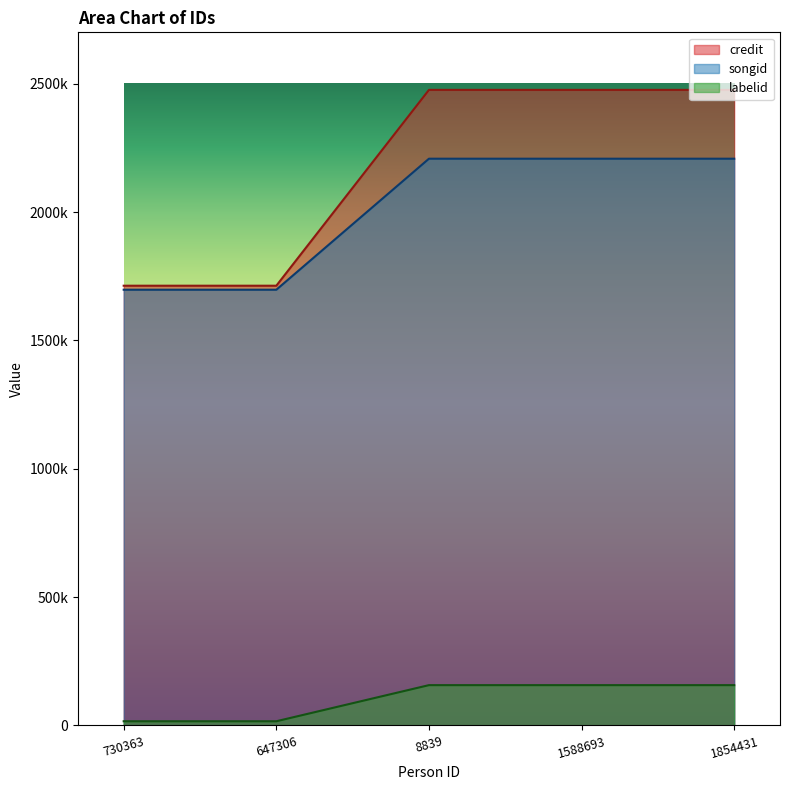

At 1854431, list the series in order from largest to smallest.

credit, songid, labelid